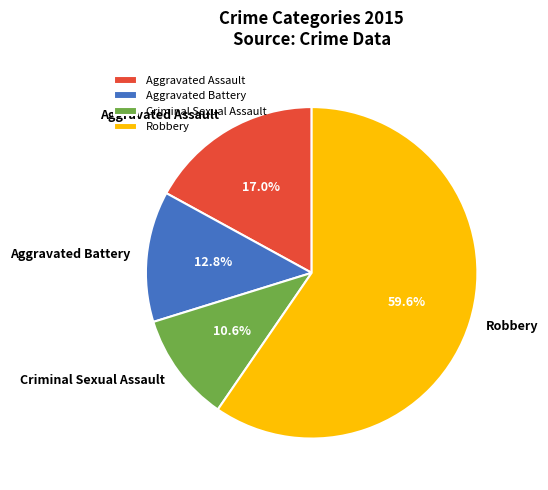

Which category accounts for the majority?

Robbery